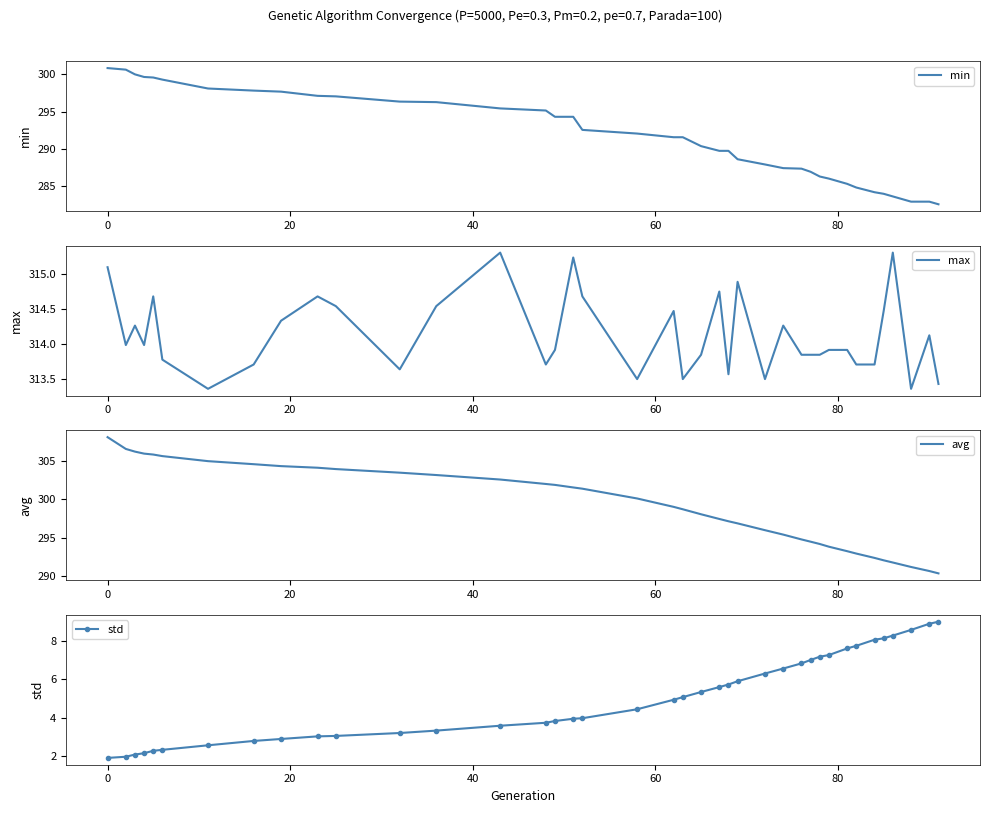

What is the minimum value for min?

282.6